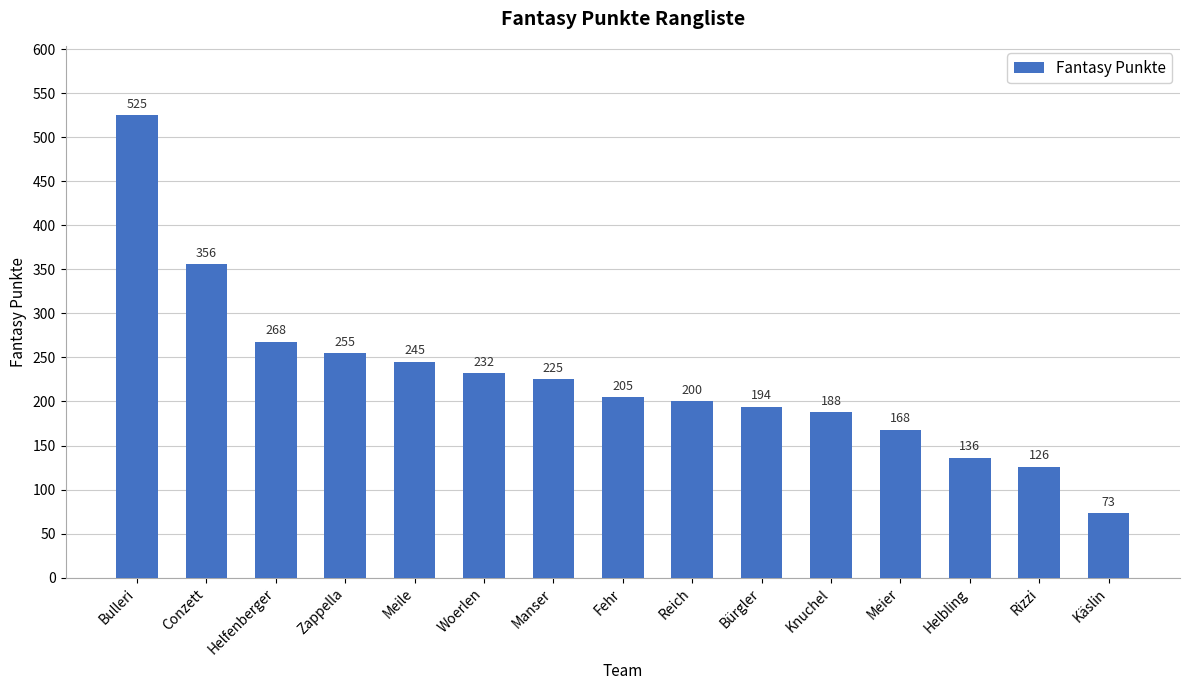

The value at Conzett is 356. True or false?

True